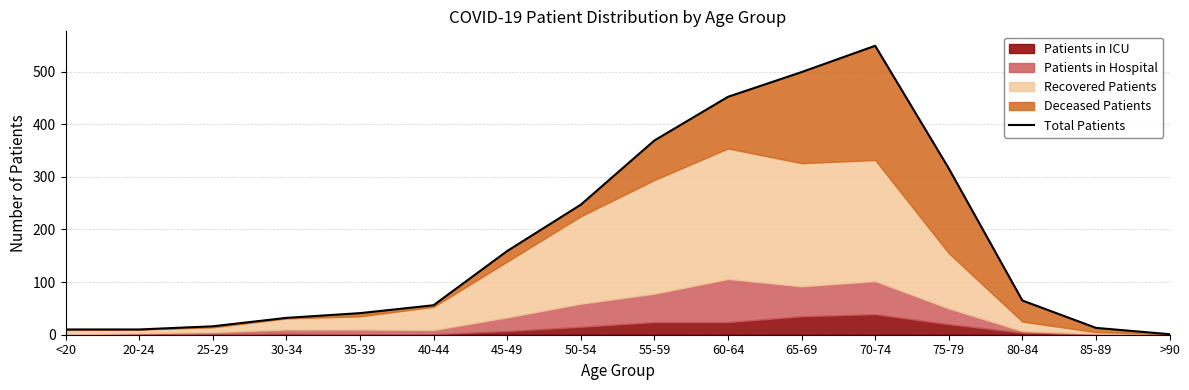

What is the maximum value shown in the chart?

549